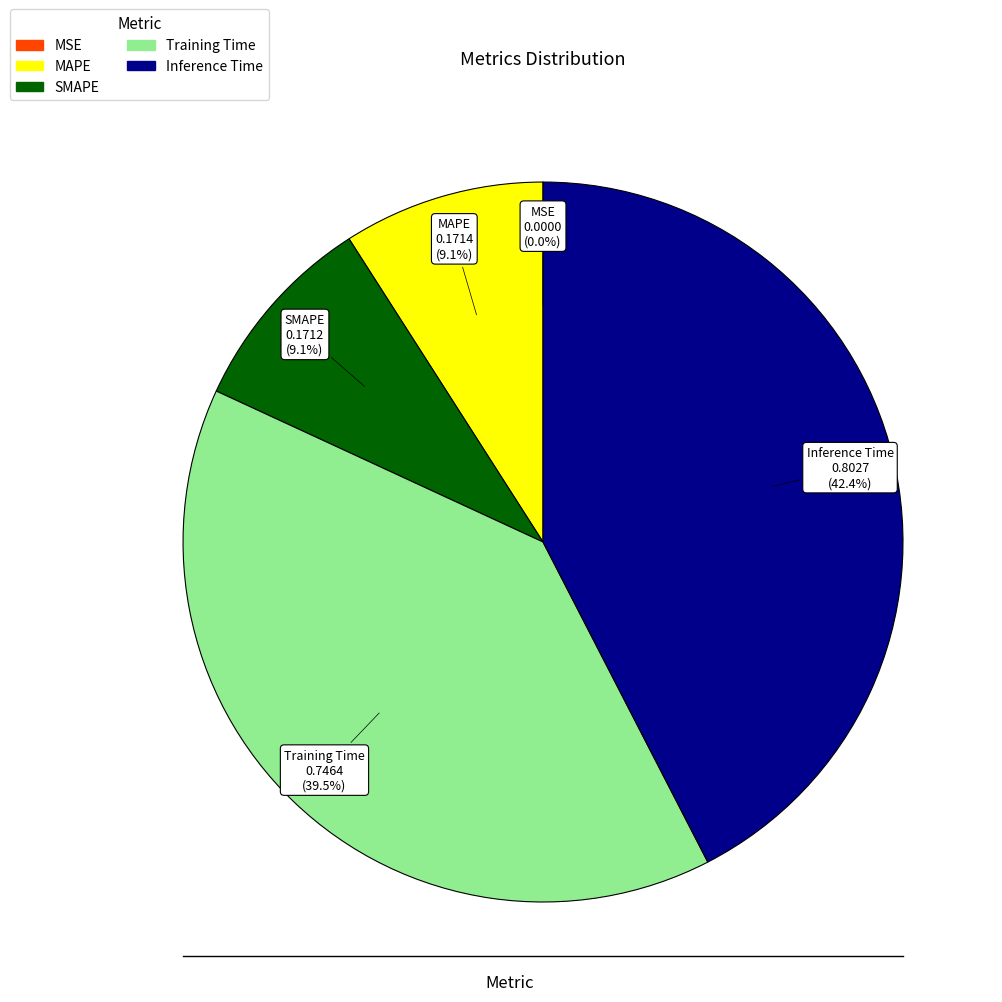

True or false: MAPE accounts for 1% of the total.

False